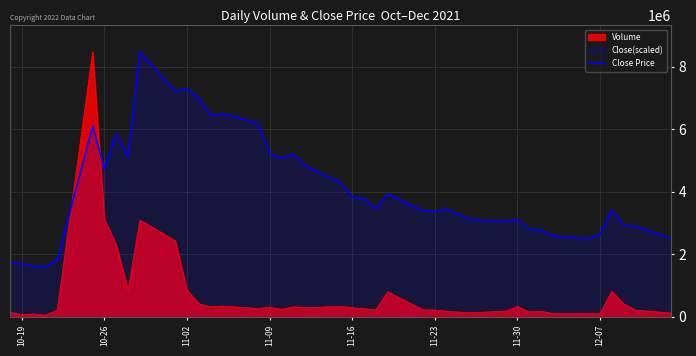

How many points are lower than both their immediate neighbors (excluding endpoints)?

10